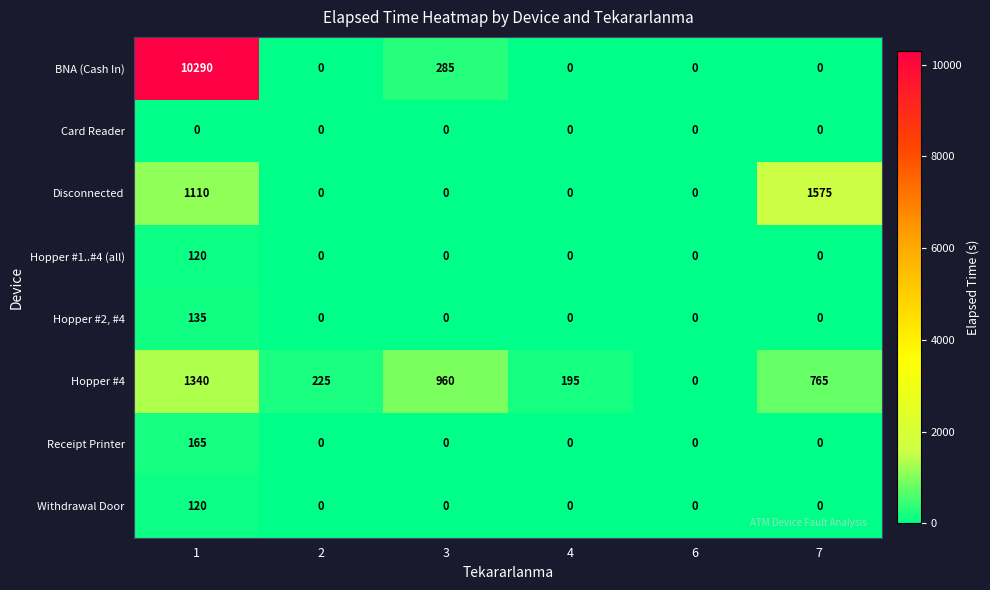

At which category does the chart reach its peak across all series?

1